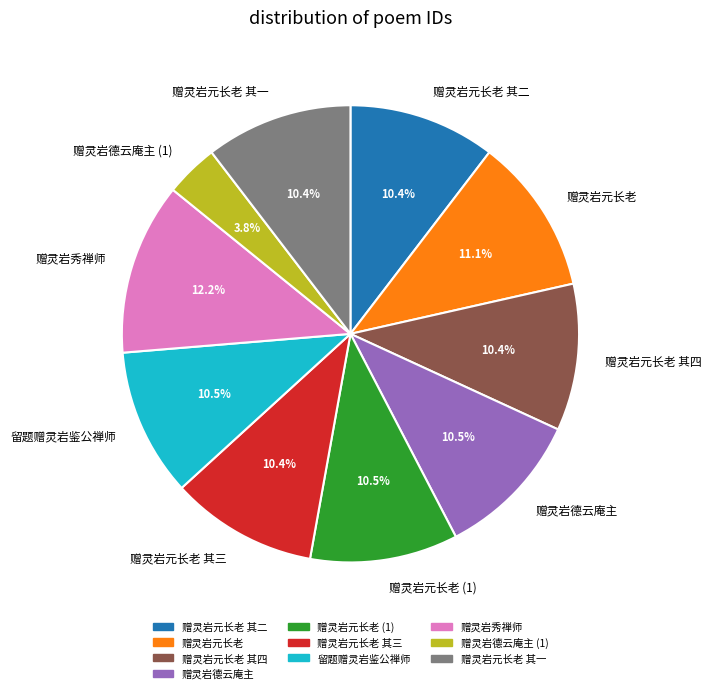

What percentage do 赠灵岩秀禅师 and 赠灵岩元长老 其二 together represent?

22.6%